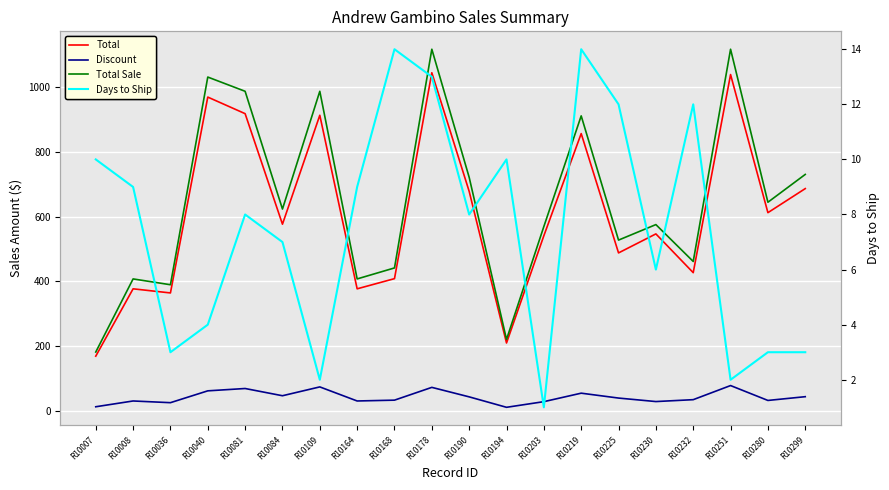

Rank the series at R10084 from highest to lowest value.

Total Sale, Total, Discount, Days to Ship